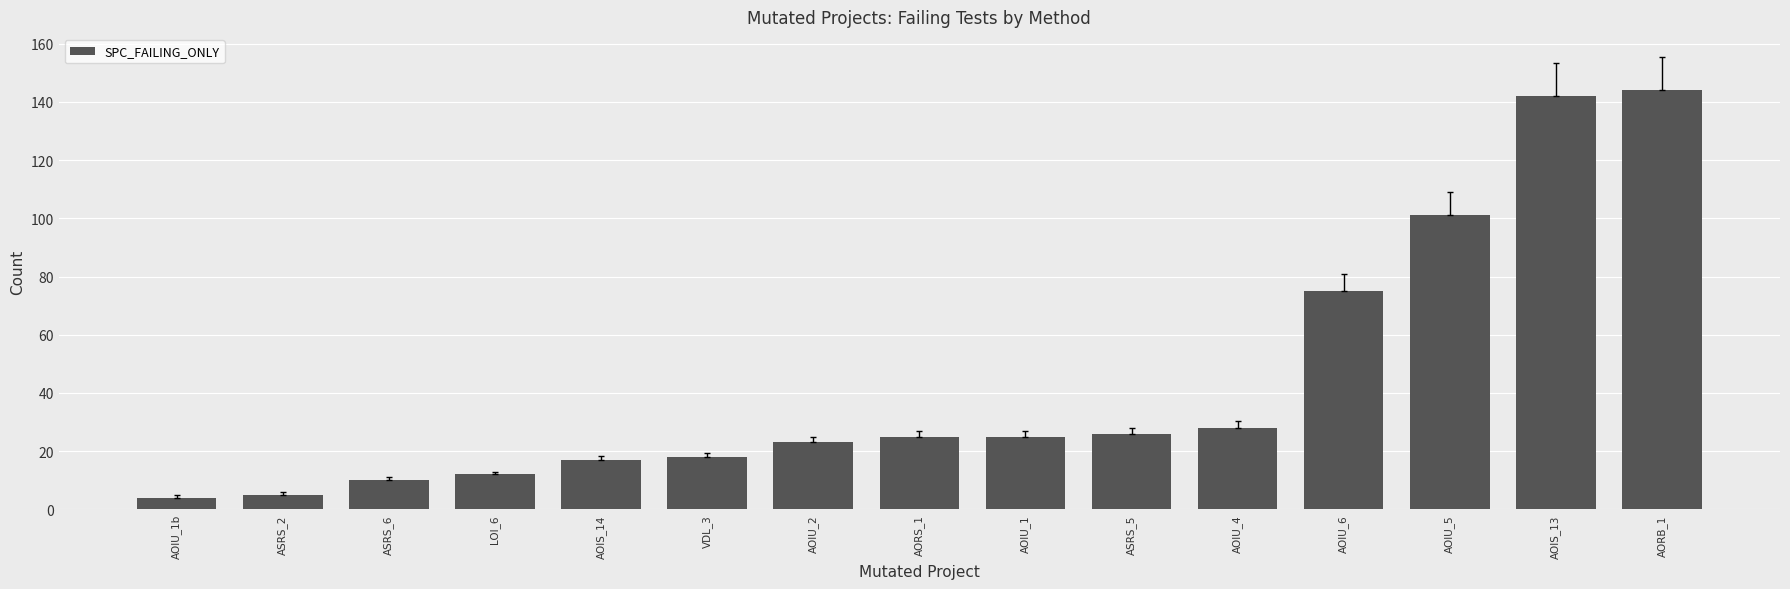

What is the change in value from AORS_1 to AOIU_4?

+3